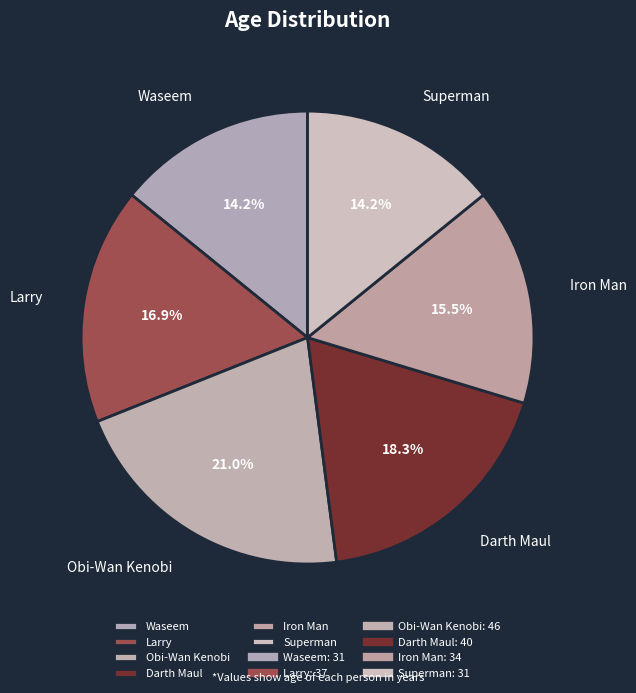

To the nearest percent, what is the difference between the largest and smallest slice percentages?

7%